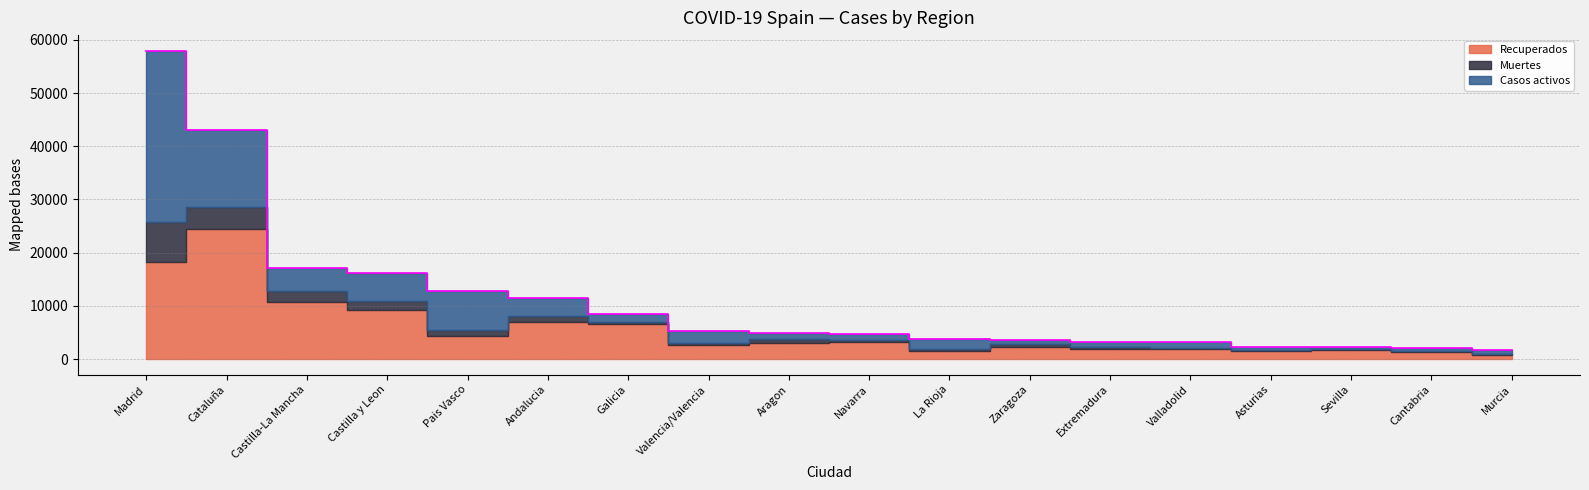

Reading right to left, extract all data points from this chart.

Recuperados: Murcia=859	Cantabria=1312	Sevilla=1658	Asturias=1547	Valladolid=1824	Extremadura=1878	Zaragoza=2274	La Rioja=1603	Navarra=3194	Aragon=3113	Valencia/Valencia=2583	Galicia=6520	Andalucia=7019	Pais Vasco=4430	Castilla y Leon=9309	Castilla-La Mancha=10728	Cataluña=24514	Madrid=18260
Muertes: Murcia=120	Cantabria=165	Sevilla=212	Asturias=202	Valladolid=260	Extremadura=397	Zaragoza=491	La Rioja=294	Navarra=397	Aragon=643	Valencia/Valencia=515	Galicia=360	Andalucia=1017	Pais Vasco=1103	Castilla y Leon=1521	Castilla-La Mancha=2075	Cataluña=4152	Madrid=7460
Casos activos: Murcia=702	Cantabria=646	Sevilla=459	Asturias=616	Valladolid=1070	Extremadura=921	Zaragoza=913	La Rioja=1866	Navarra=1190	Aragon=1182	Valencia/Valencia=2194	Galicia=1588	Andalucia=3411	Pais Vasco=7277	Castilla y Leon=5429	Castilla-La Mancha=4242	Cataluña=14446	Madrid=32277